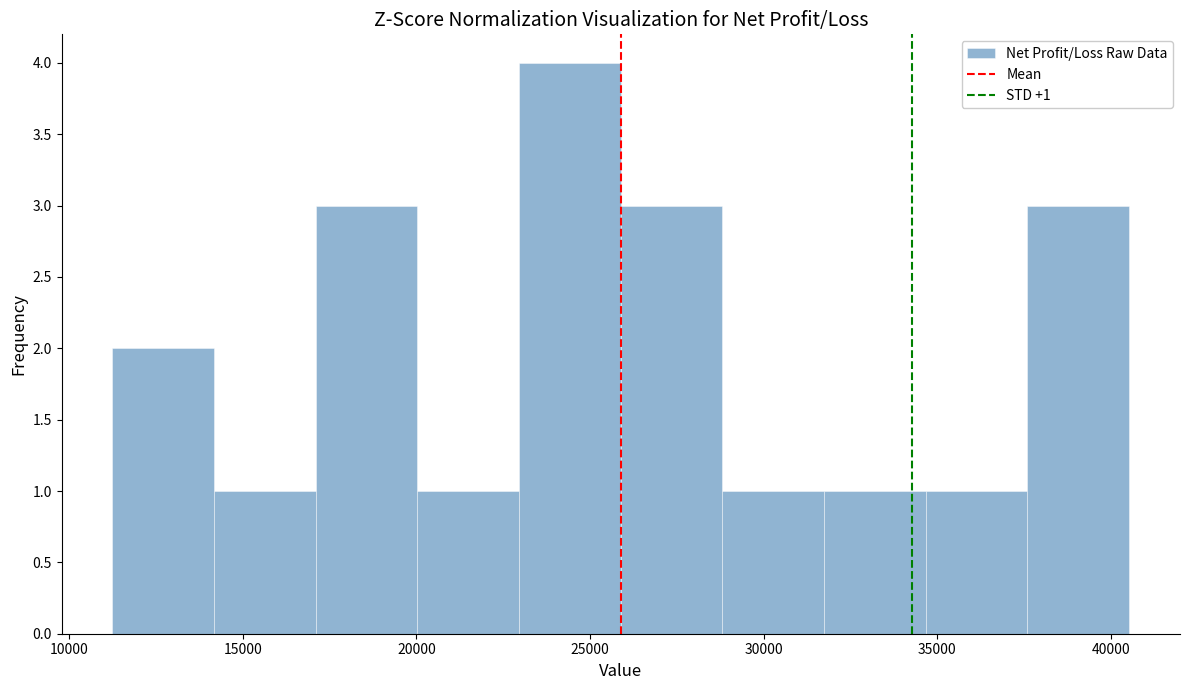

Over which range of the x-axis is the bar tallest?

23000 to 26000